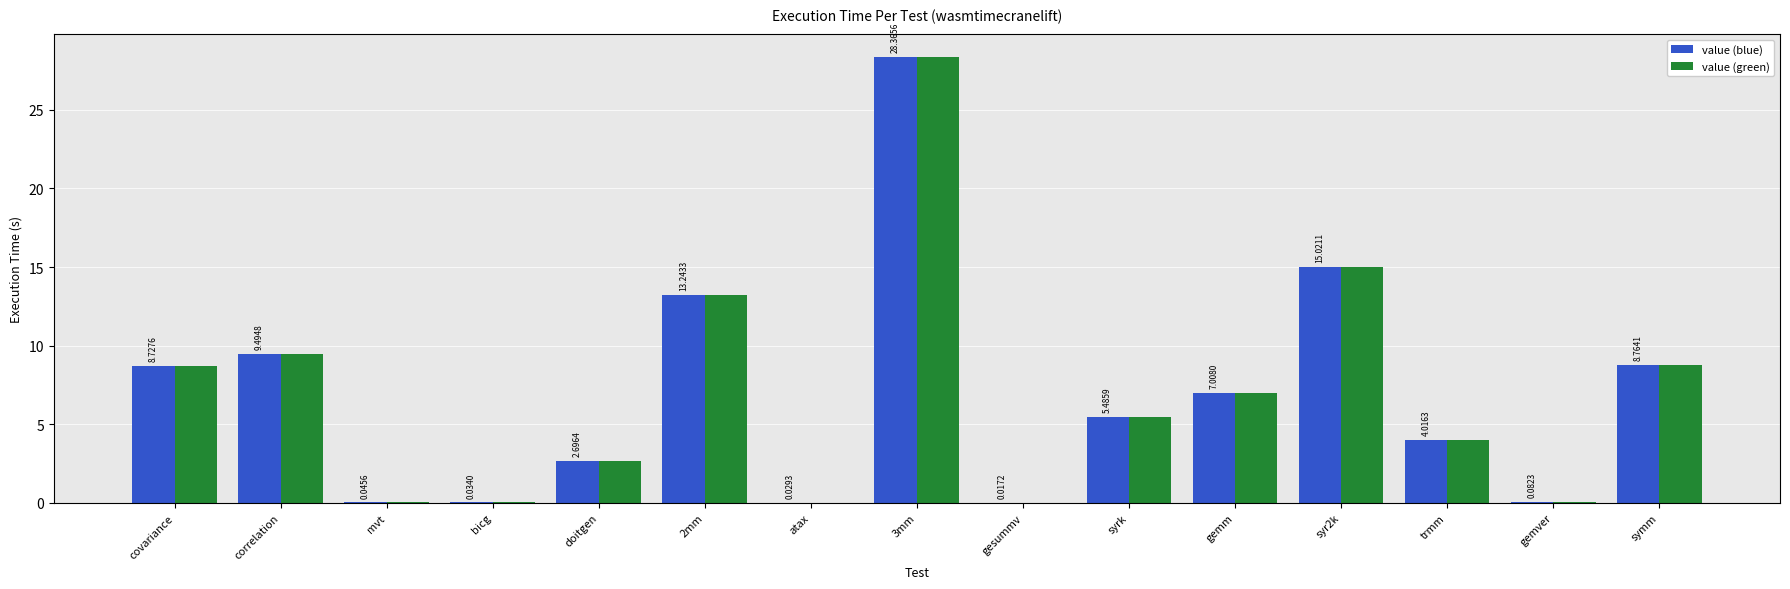

Where does the value (blue) series first go above 5?

covariance